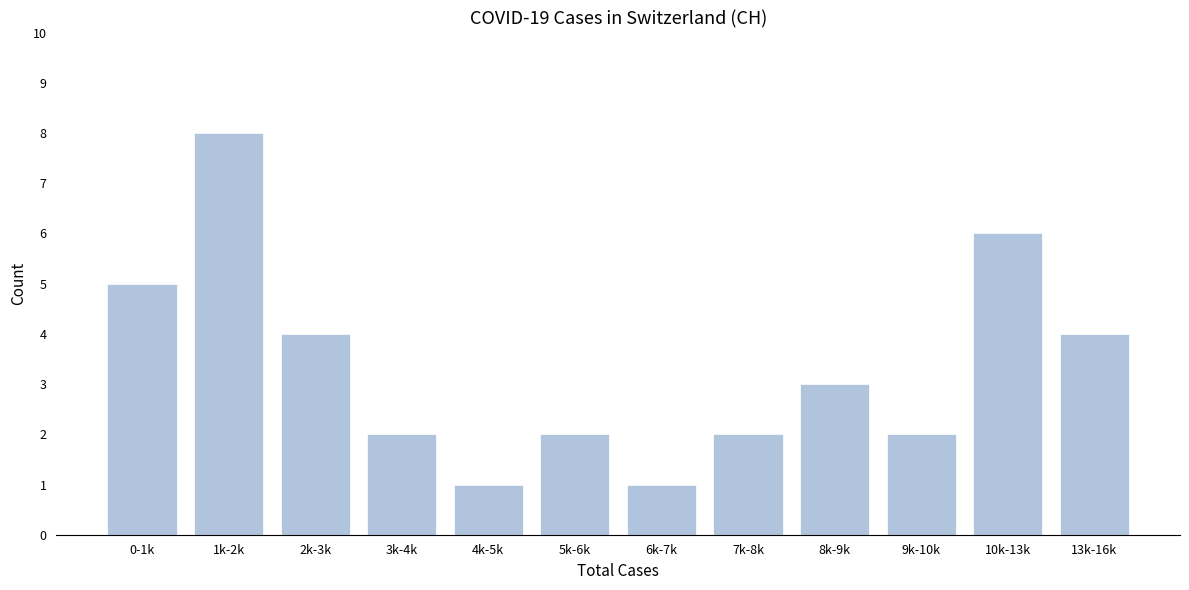

Reading left to right, list all the values displayed in this chart.

5	8	4	2	1	2	1	2	3	2	6	4